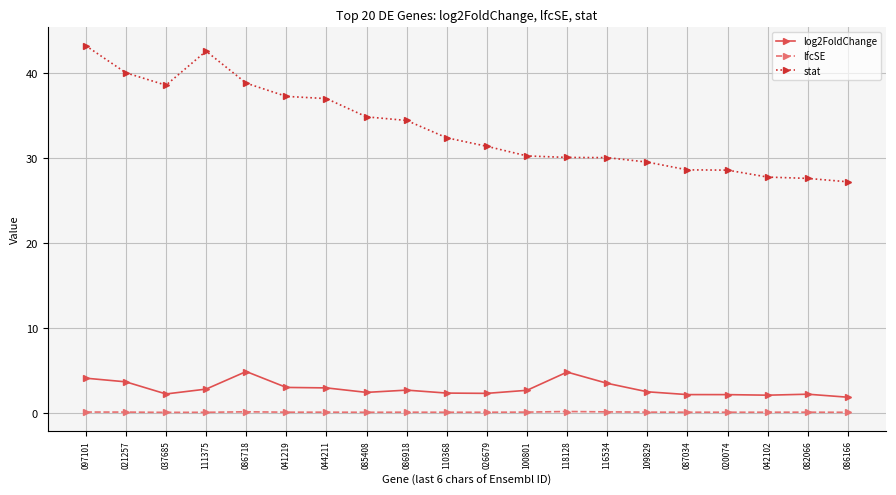

What is the highest value of the log2FoldChange series?

4.9